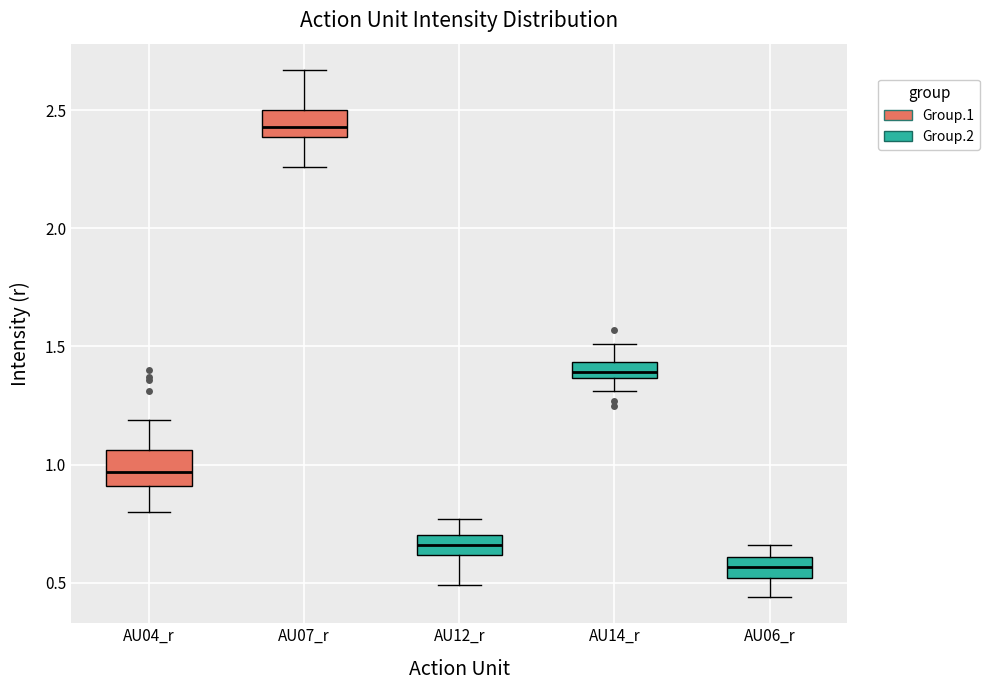

Which box's median line is the lowest?

AU06_r